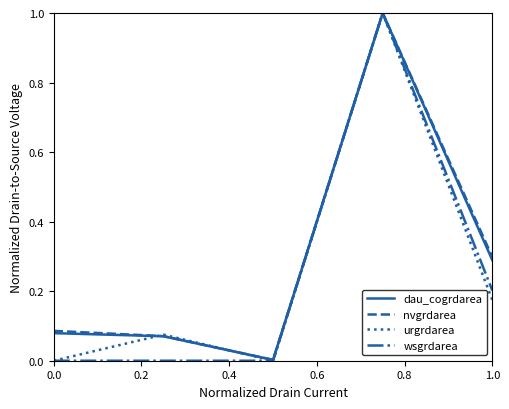

What is the difference between the maximum and minimum values in the nvgrdarea series?

1.0